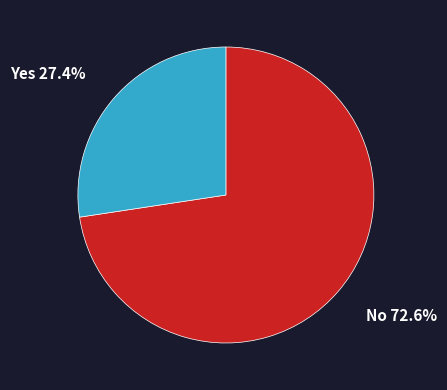

What is the ratio of the value at Yes to the value at No?

0.4